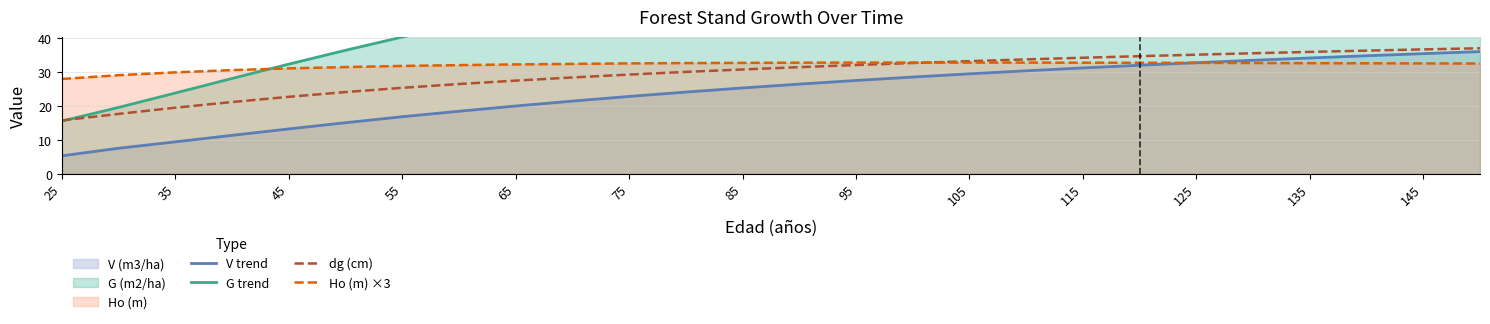

True or false: V trend and dg (cm) intersect in this chart.

False